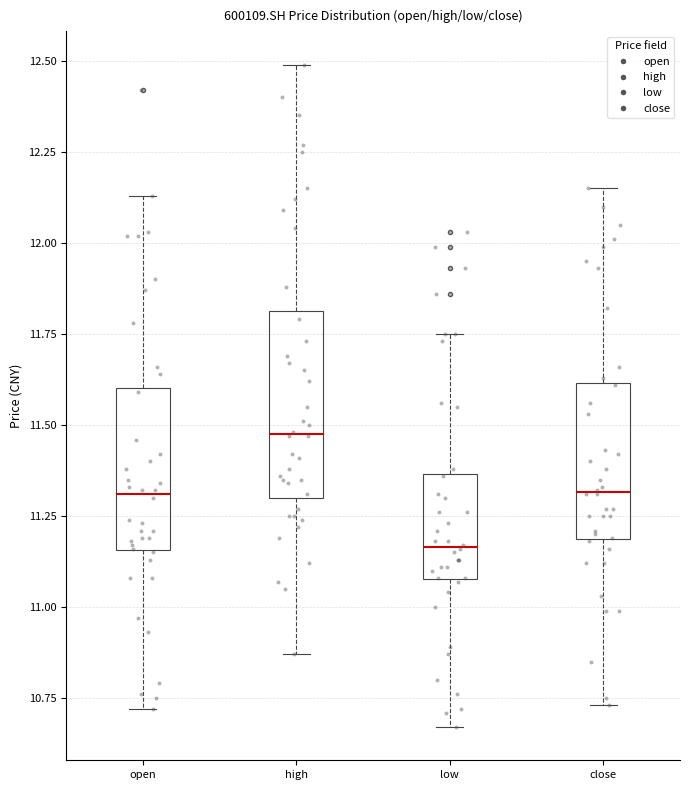

Where is the lower edge of the box for high on the y-axis? The values are not printed on the chart, so give them approximately, as read against the axis.

11.30